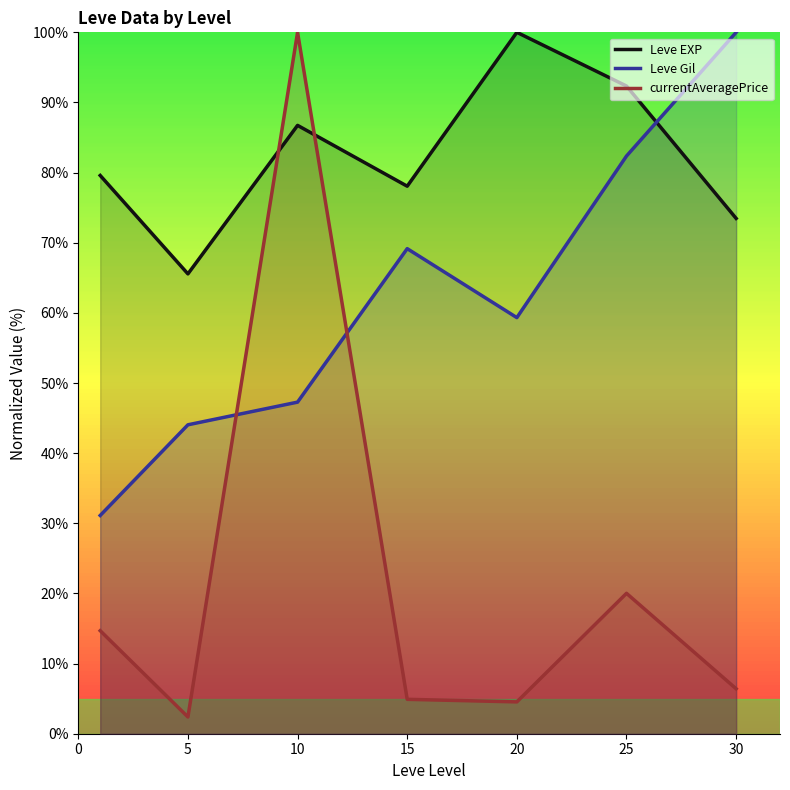

What is the sum of the Leve EXP values at 20 and 25?

192.3